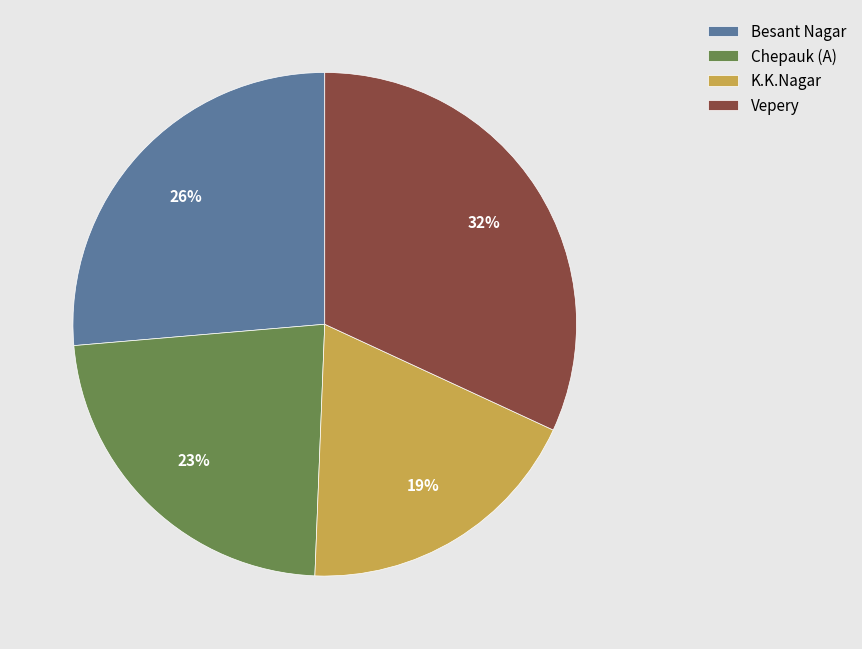

Rank the categories by value from lowest to highest.

K.K.Nagar, Chepauk (A), Besant Nagar, Vepery